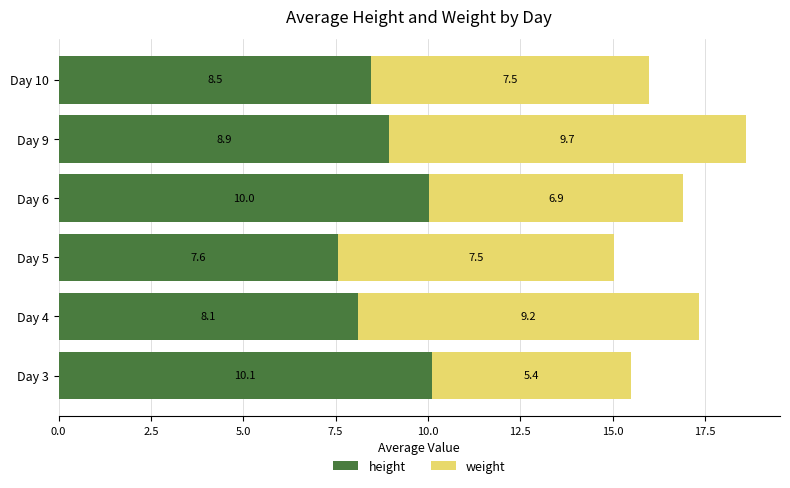

List the labels in order of height value, smallest first.

Day 5, Day 4, Day 10, Day 9, Day 6, Day 3